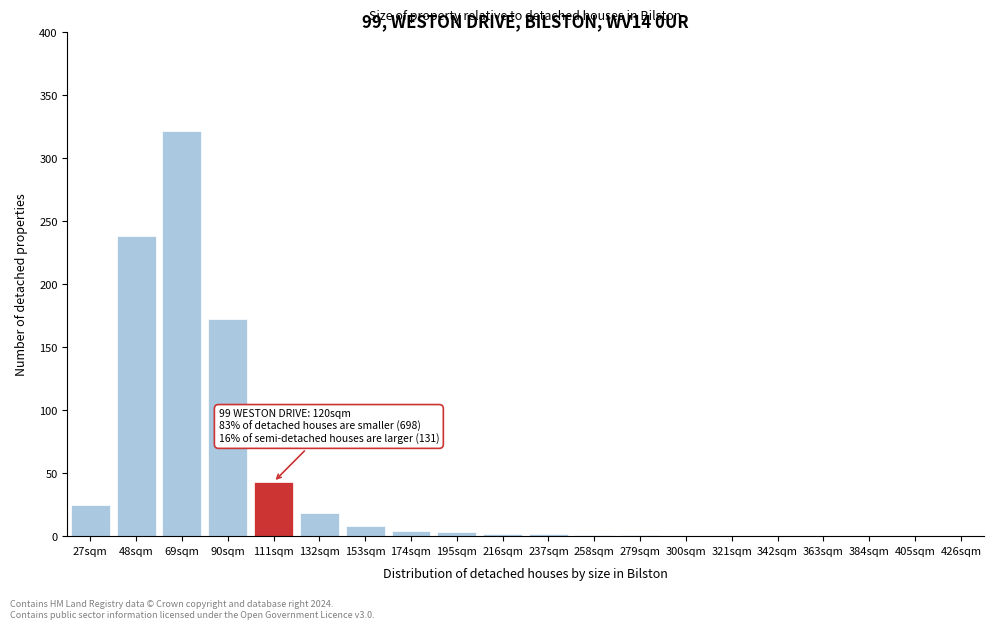

The chart shows a value of 0 at 426sqm. True or false?

True